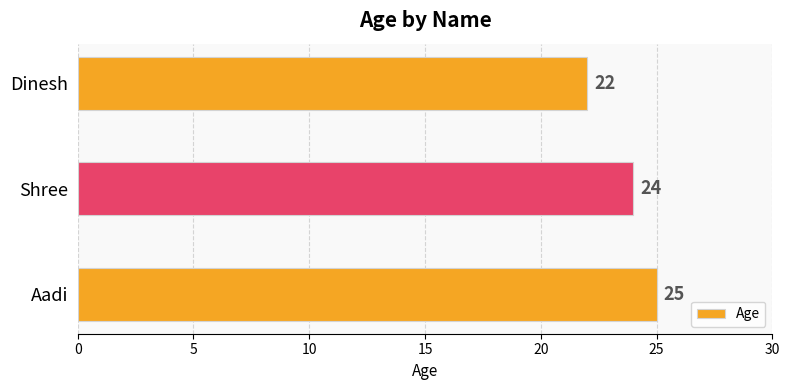

Read the value at Shree.

24